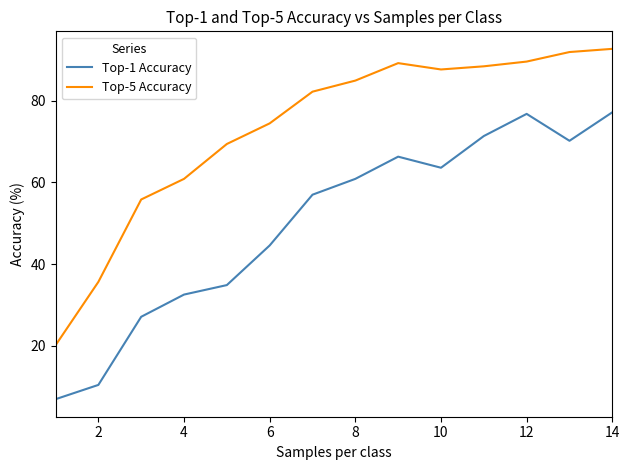

What is the maximum value for Top-1 Accuracy?

77.1